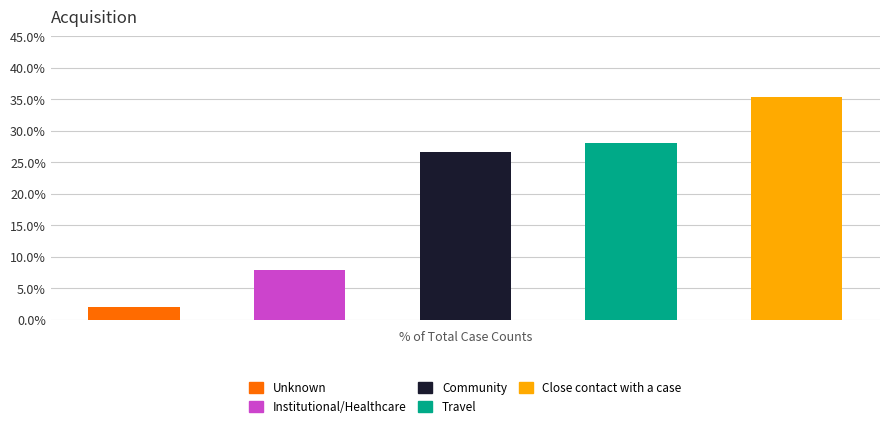

List the labels in order of value, smallest first.

Unknown, Institutional/Healthcare, Community, Travel, Close contact with a case